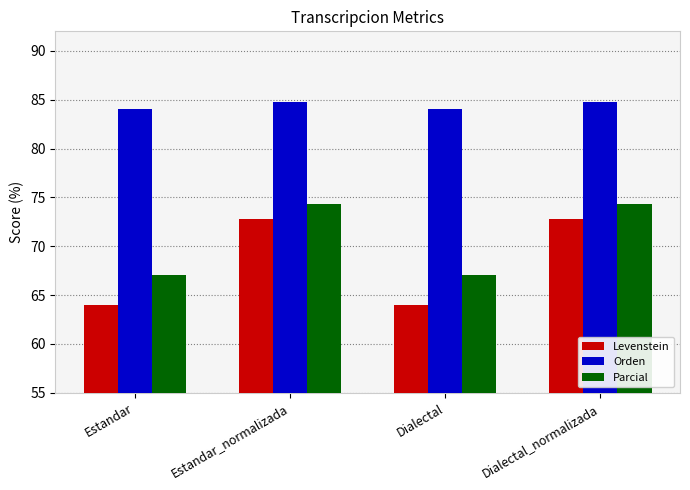

Reading right to left, list all the values displayed in this chart.

Levenstein: 72.8	63.9	72.8	63.9
Orden: 84.8	84.0	84.8	84.0
Parcial: 74.3	67.1	74.3	67.1